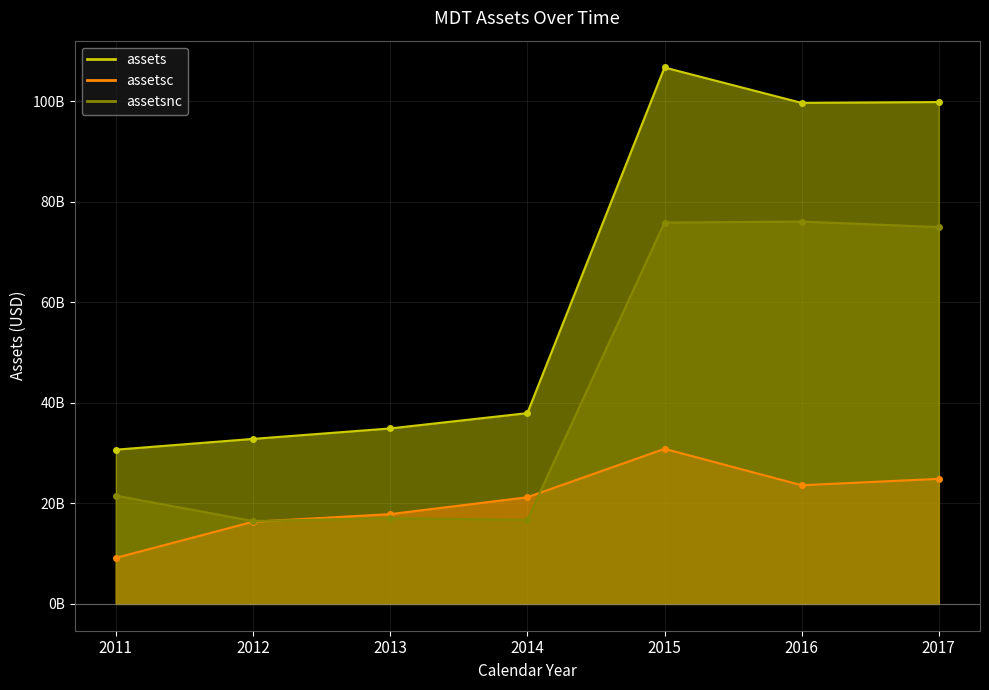

Reading left to right, transcribe all the data shown in this chart.

assets: 30675000000	32818000000	34900000000	37943000000	106685000000	99644000000	99816000000
assetsc: 9150000000	16336000000	17852000000	21210000000	30844000000	23600000000	24873000000
assetsnc: 21525000000	16482000000	17048000000	16733000000	75841000000	76044000000	74943000000